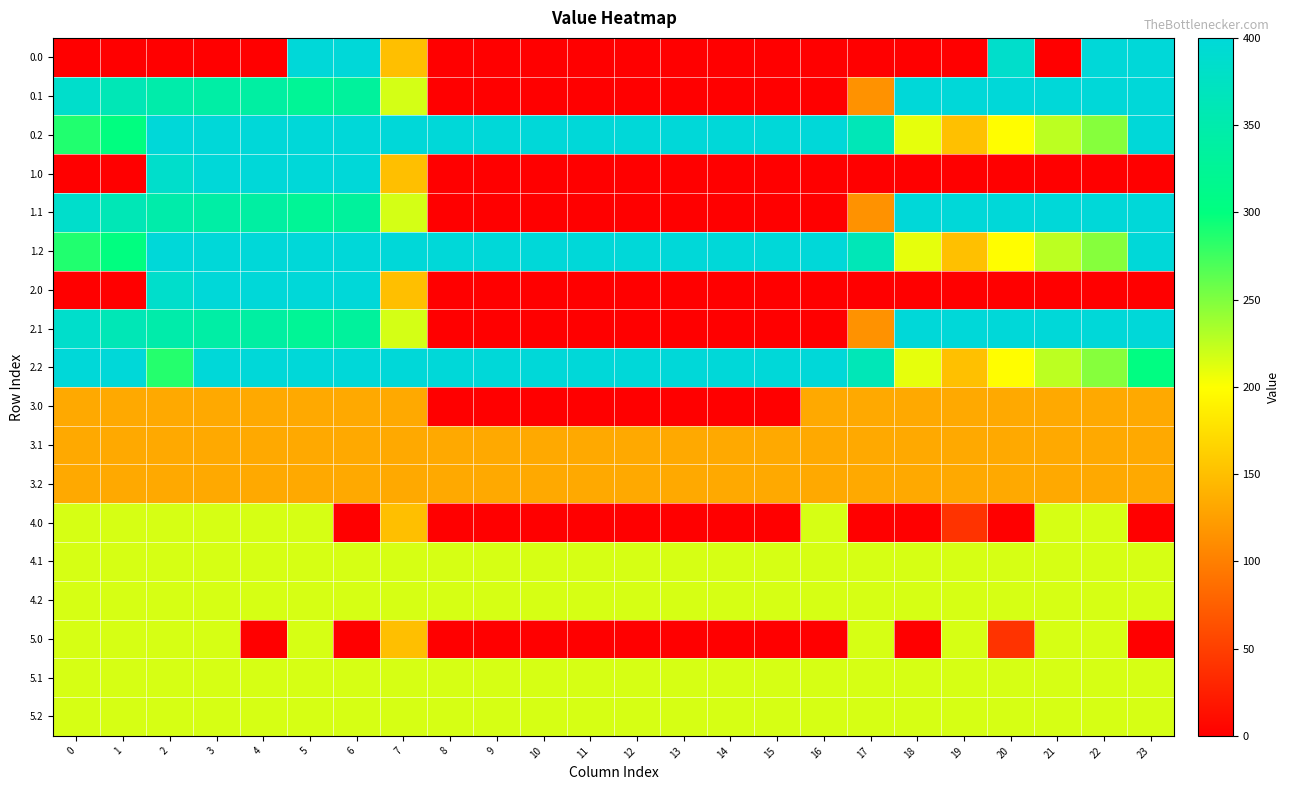

What is the total value across all series at 11?

2330.7